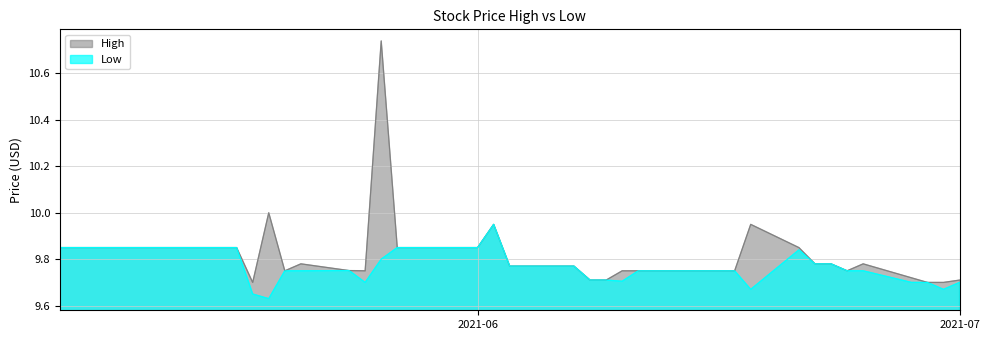

Where is the first local minimum for Low?

2021-05-19